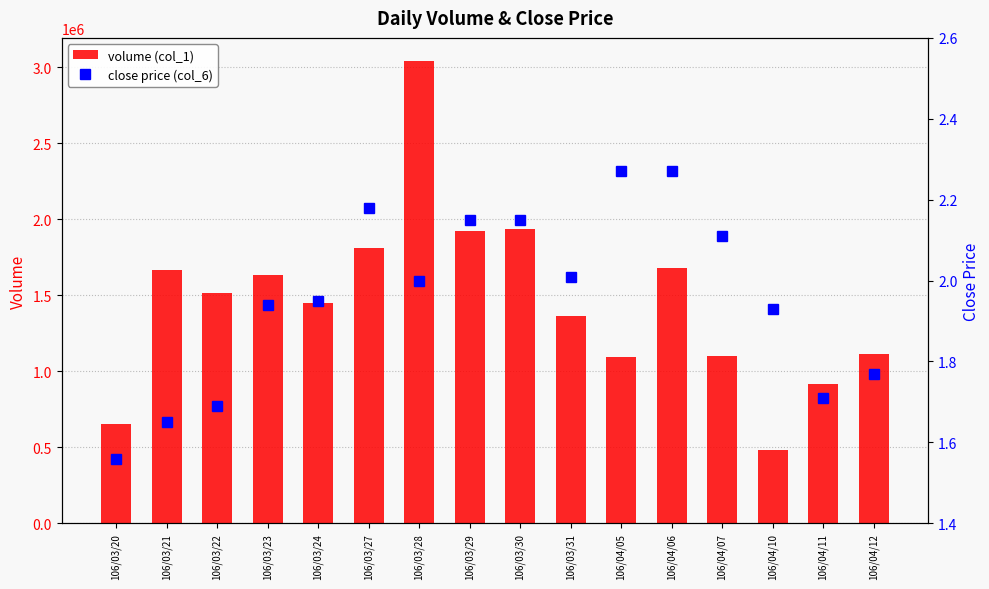

At which label is close price (col_6) closest to 1?

106/03/20